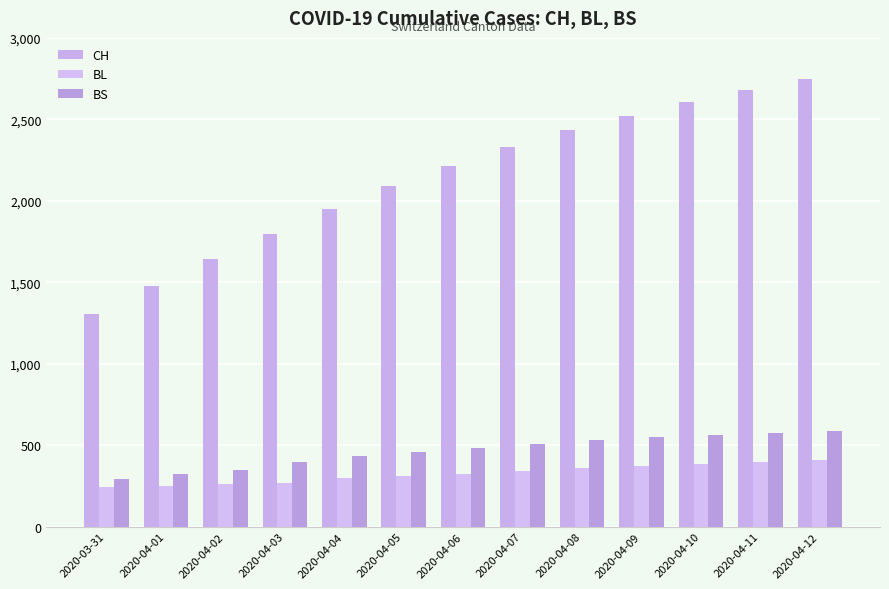

What is the difference between the maximum and minimum values in the BS series?

296